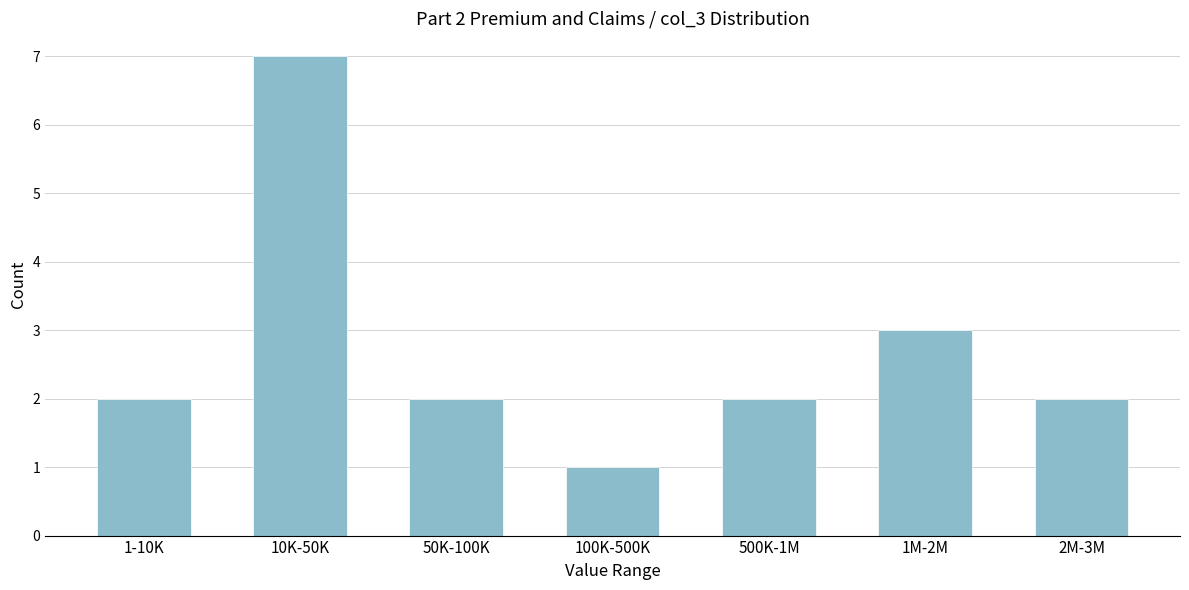

Reading left to right, transcribe all the data shown in this chart.

1-10K=2	10K-50K=7	50K-100K=2	100K-500K=1	500K-1M=2	1M-2M=3	2M-3M=2